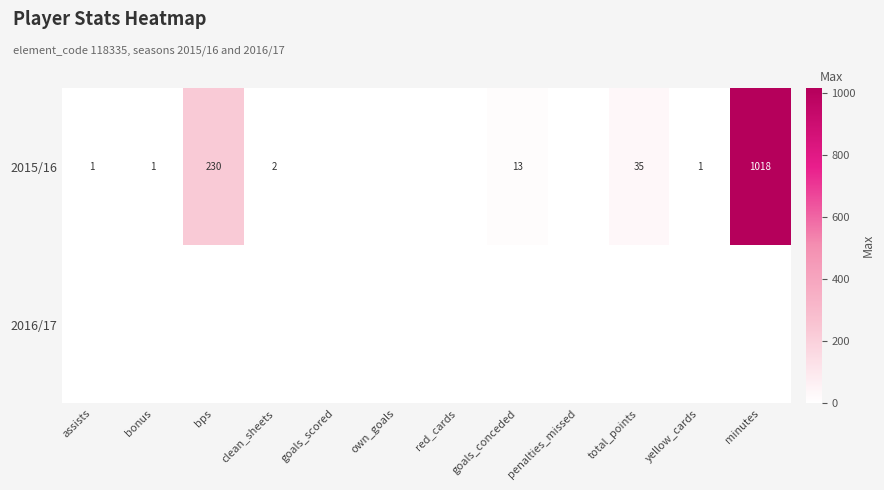

Count the number of data series in this chart.

2